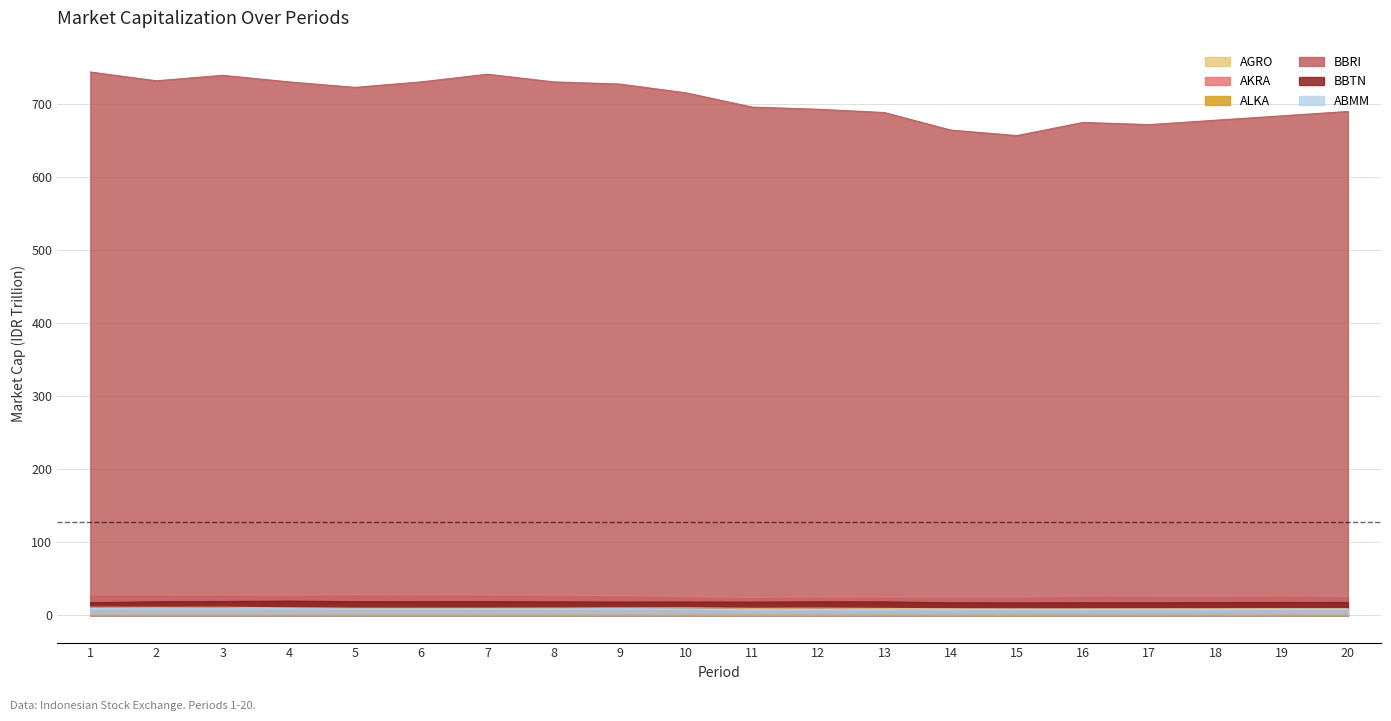

At which category does ALKA reach its first local valley?

5